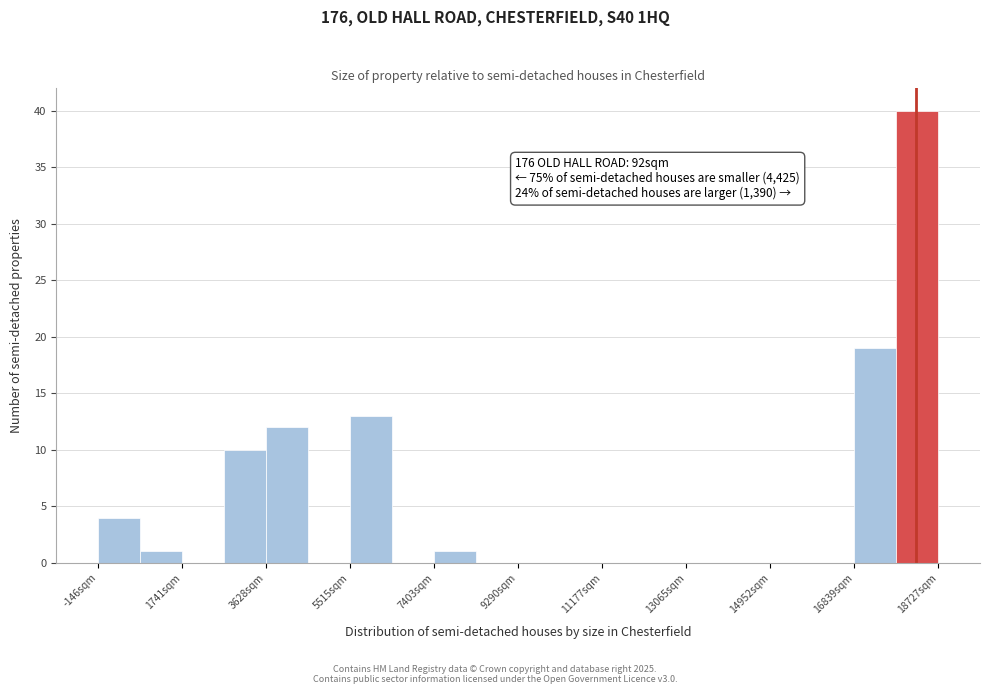

Which range on the x-axis has the tallest bar?

17800 to 18800